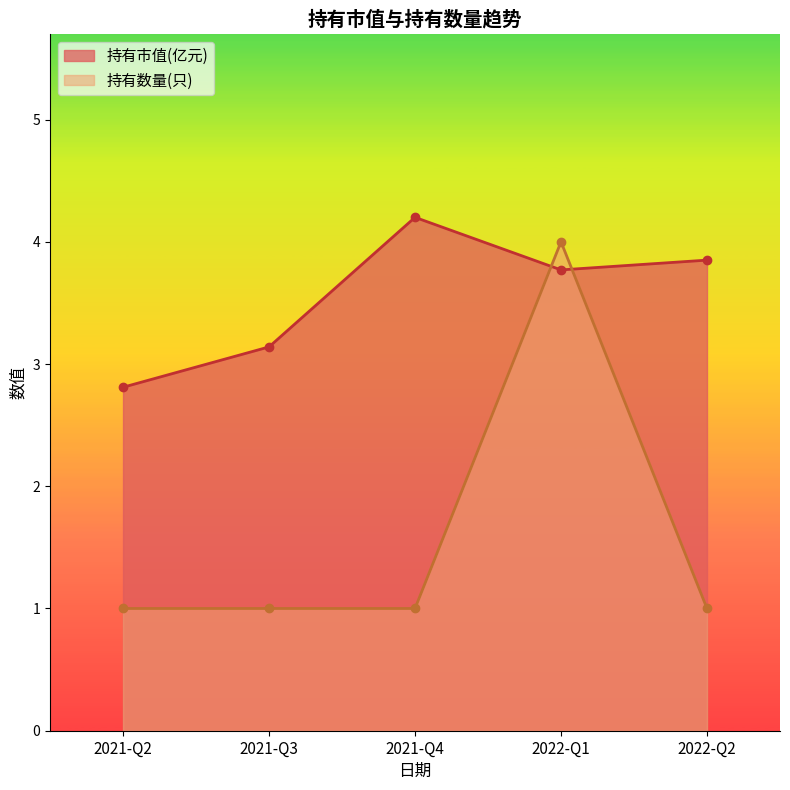

How many intersections are there between 持有数量(只) and 持有市值(亿元)?

2